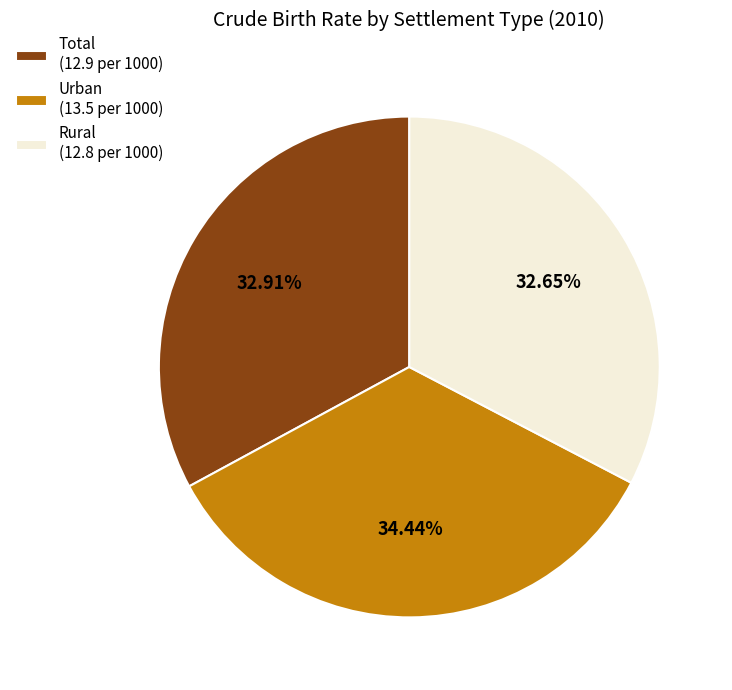

What percentage is the Rural slice, to the nearest percent?

33%